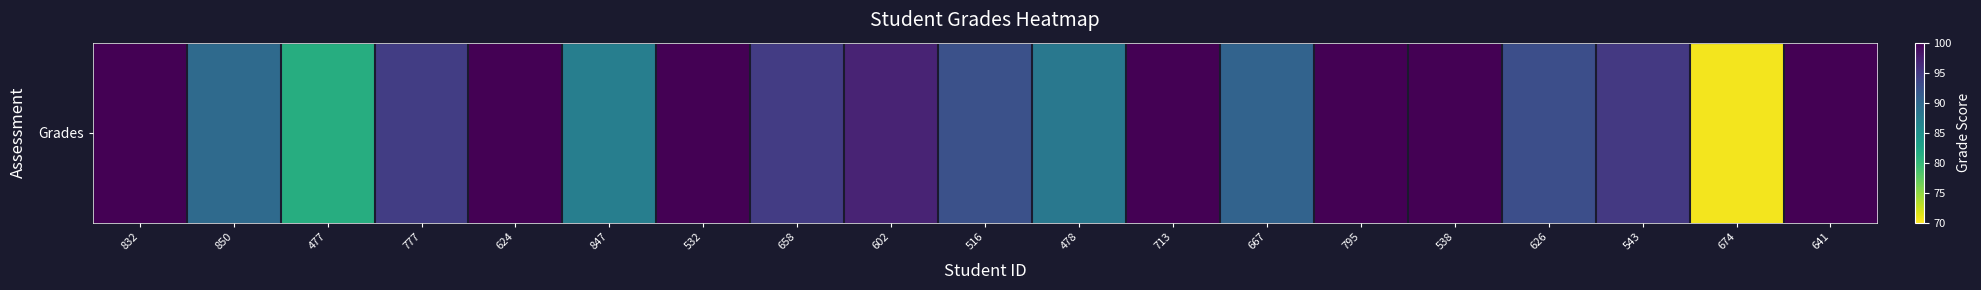

What is the greatest value displayed?

100.0